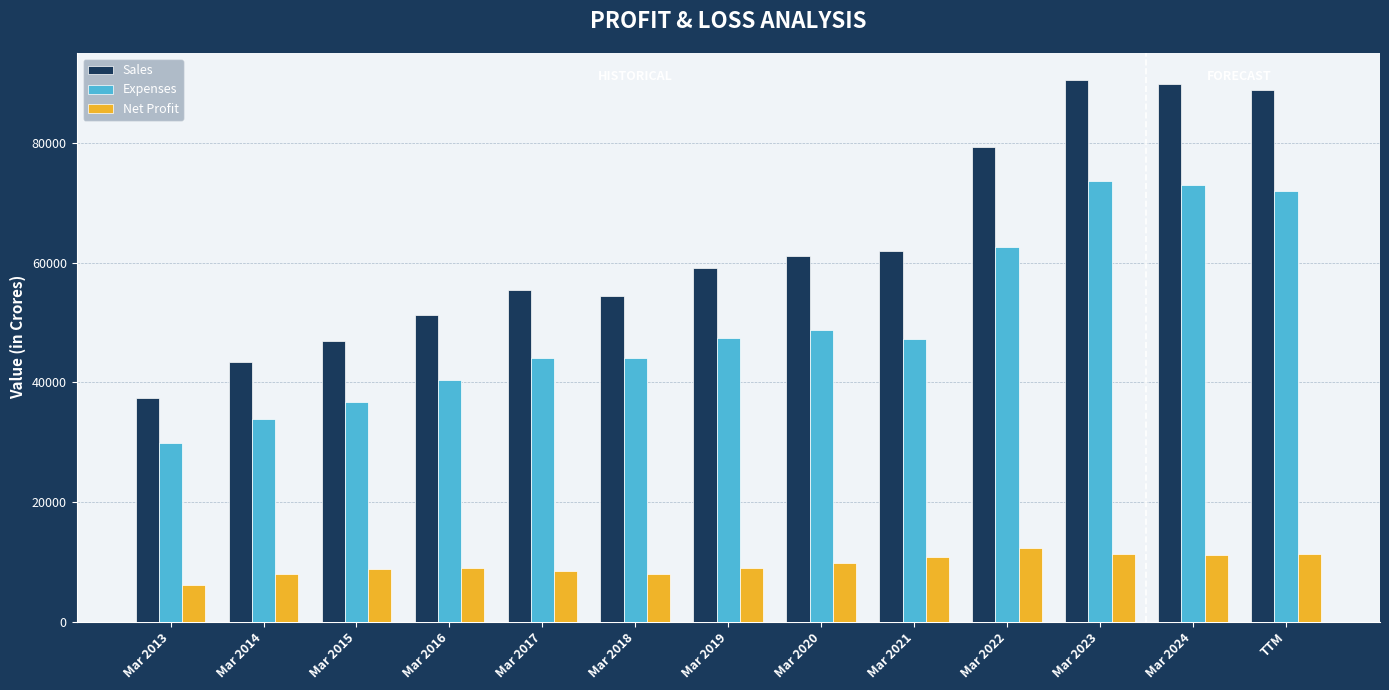

Is it true that Expenses equals 71995 at TTM?

True